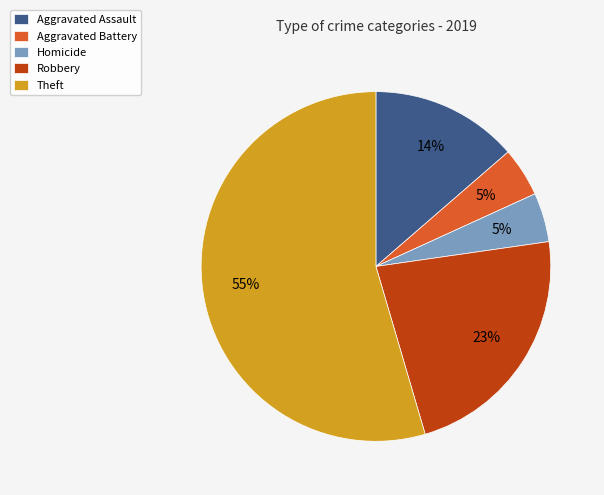

How many slices are in this pie chart?

5